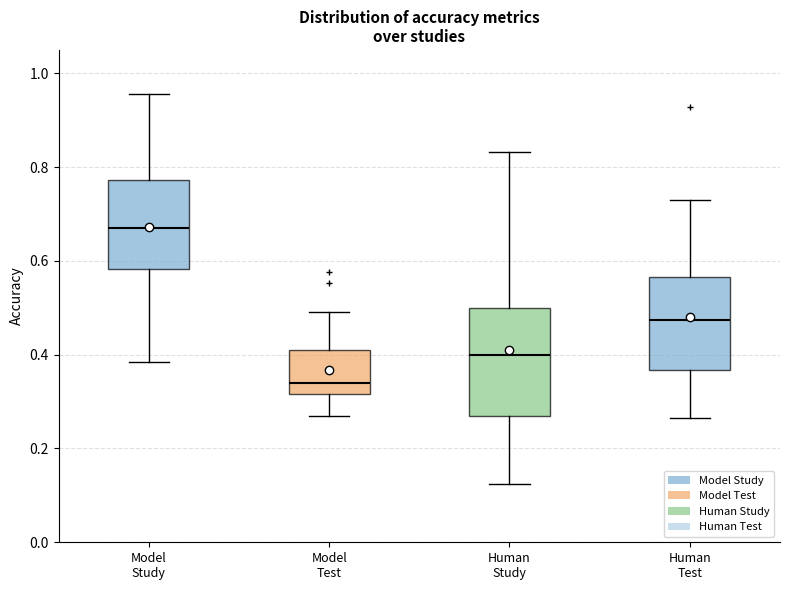

Reading left to right, transcribe this box plot: for each box, give where its median line is, the range the box spans, and where its two whiskers end, as read against the y-axis. The values are not printed on the chart, so give them approximately, as read against the axis.

Model Study: median 0.68, box 0.58 to 0.78, whiskers 0.38 to 0.96
Model Test: median 0.34, box 0.32 to 0.40, whiskers 0.26 to 0.50
Human Study: median 0.40, box 0.26 to 0.50, whiskers 0.12 to 0.84
Human Test: median 0.48, box 0.36 to 0.56, whiskers 0.26 to 0.74